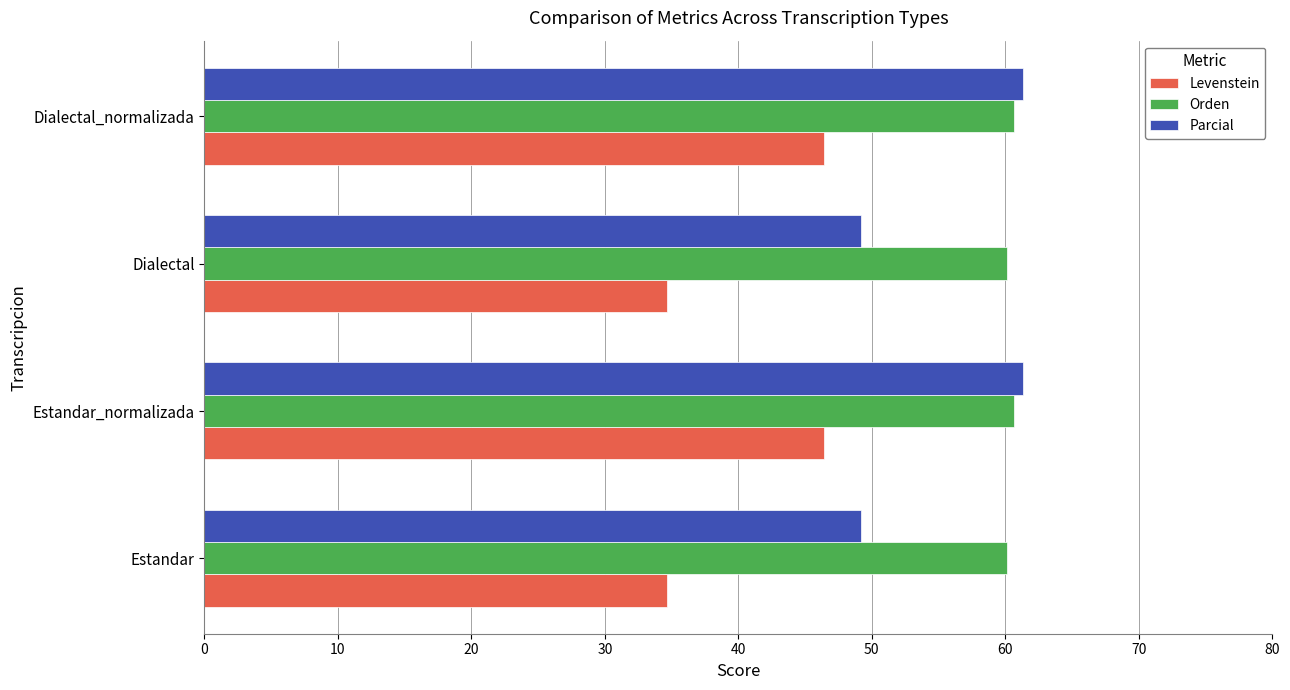

Read the Orden value at Dialectal_normalizada.

60.6